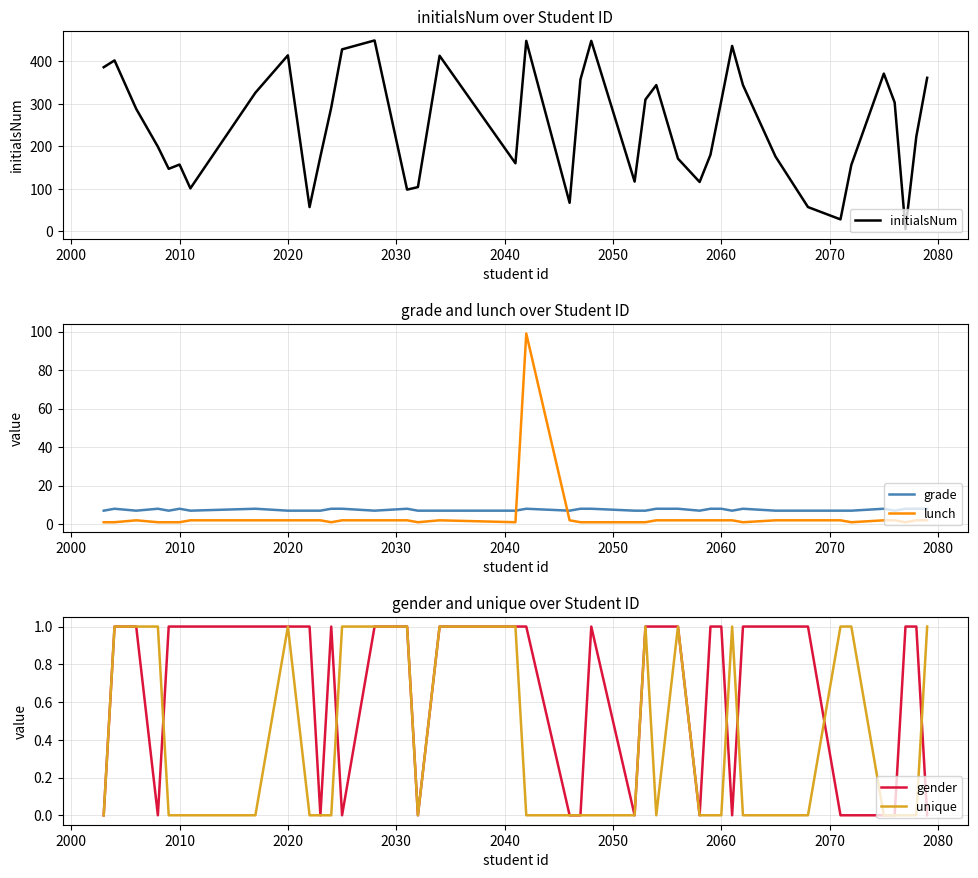

What is the highest value of the grade series?

8